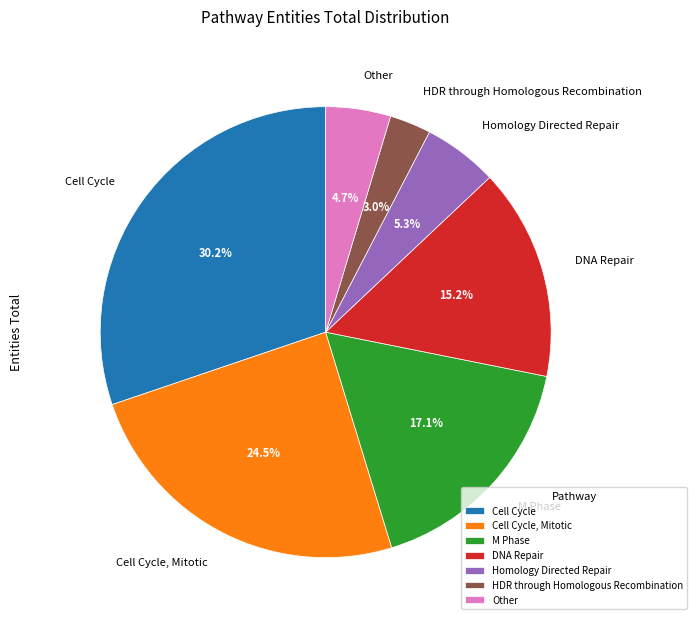

To the nearest percent, what is the average slice percentage?

14%